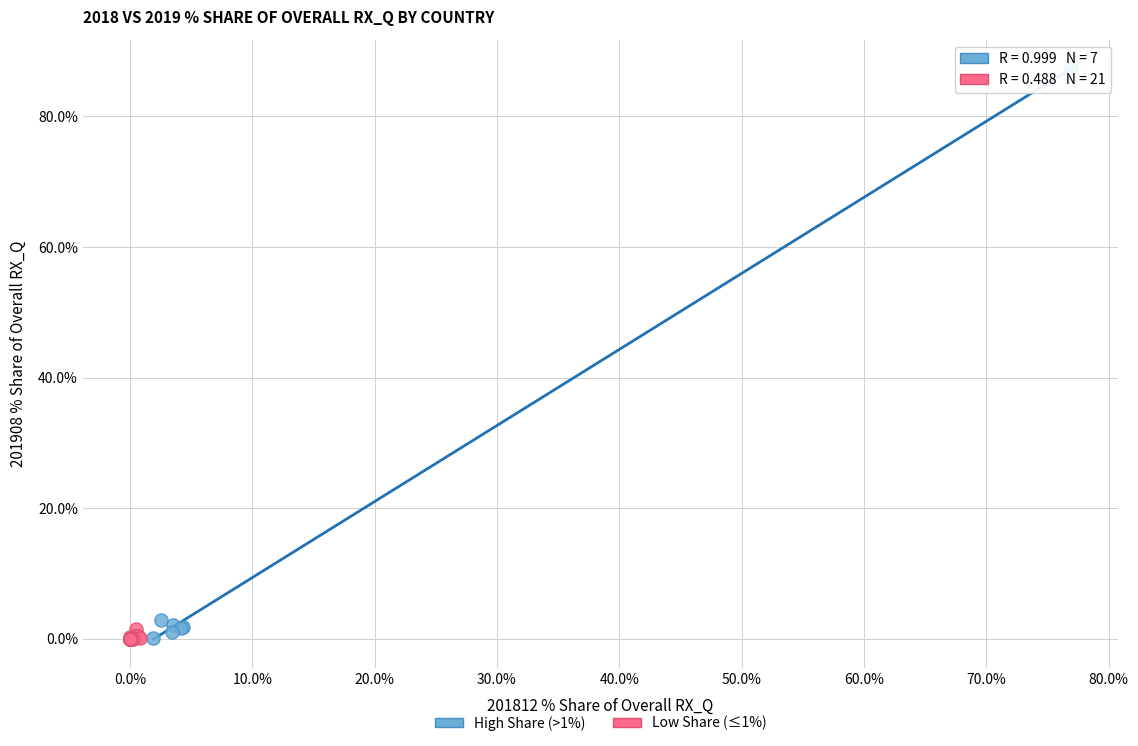

Which series reaches the maximum Y coordinate?

High Share (>1%)